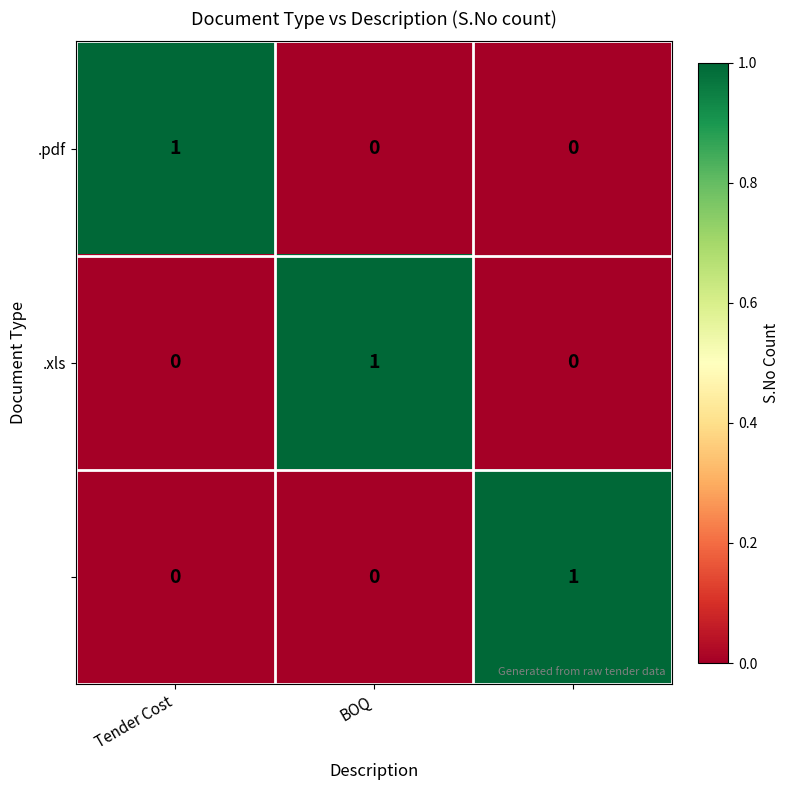

The value of .pdf at Tender Cost is 2. True or false?

False